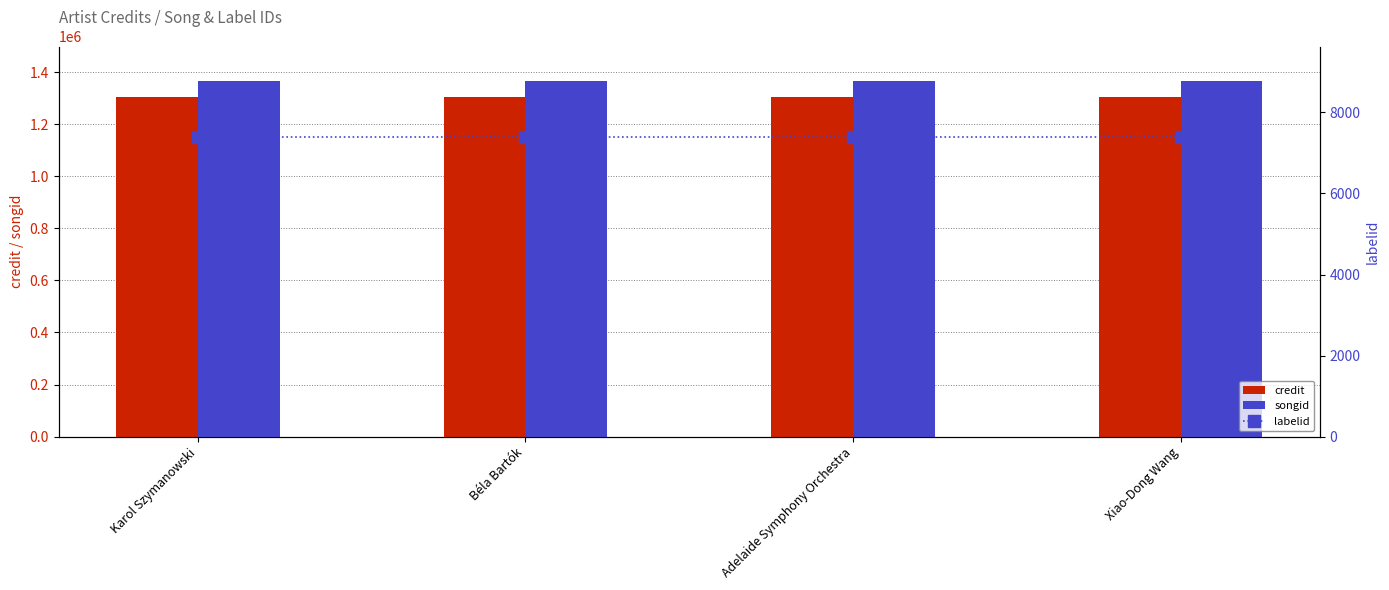

What is the minimum value for songid?

1364507